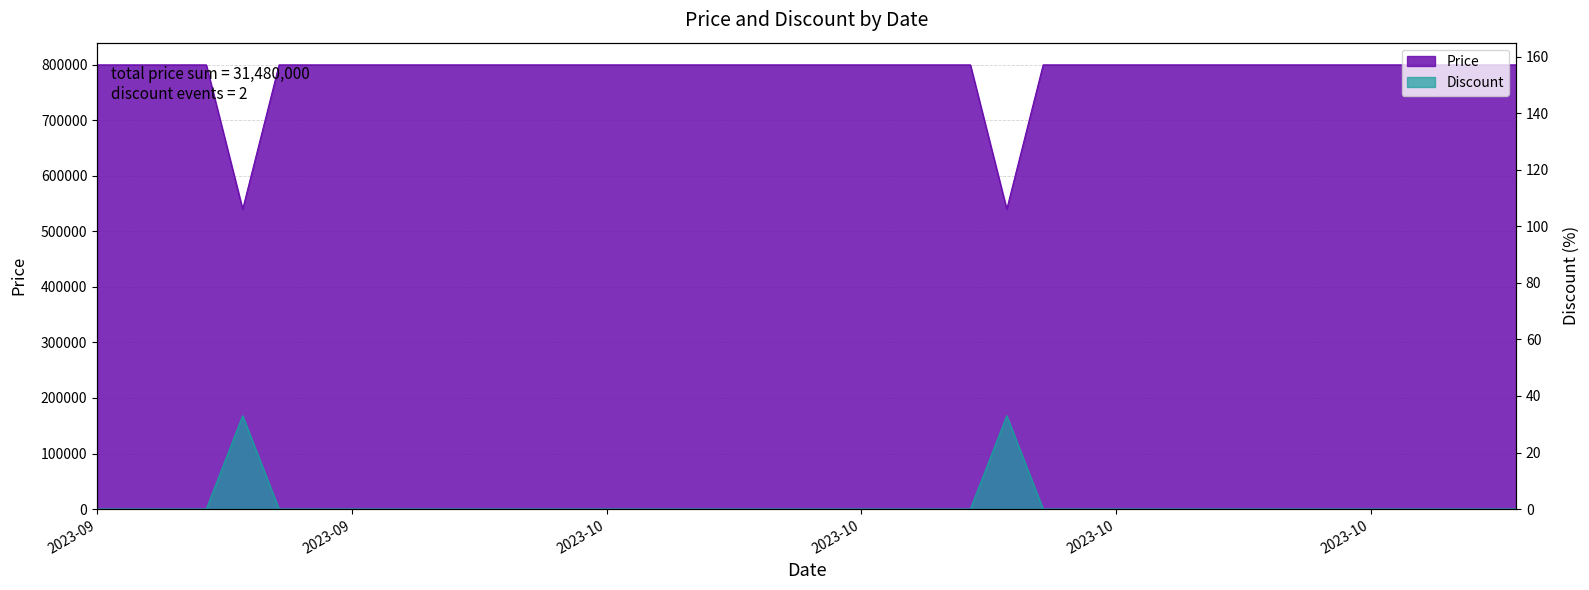

The Discount series shows 0 at 2023-10-26. True or false?

True